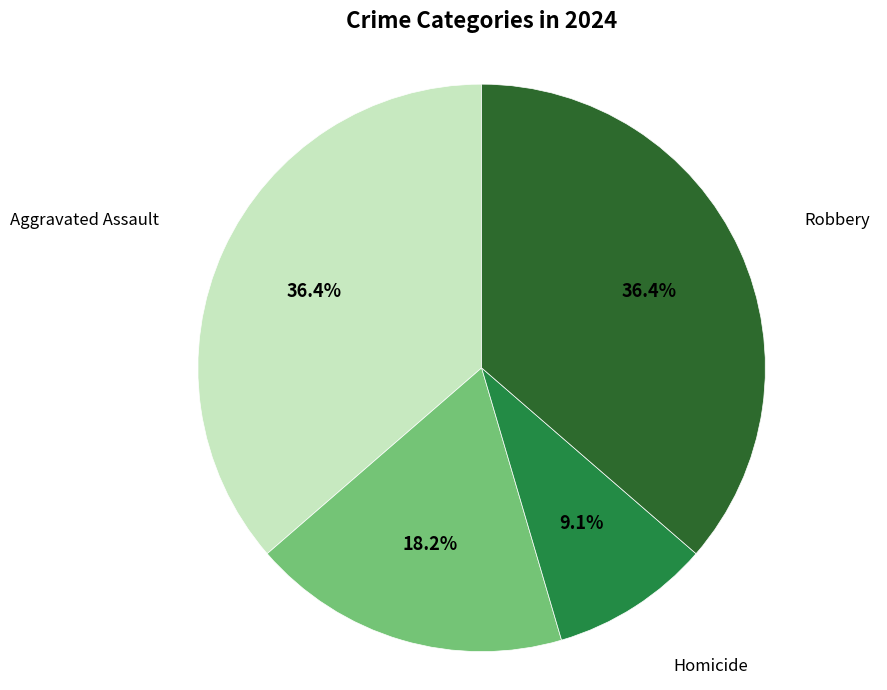

How many slices are in this pie chart?

4